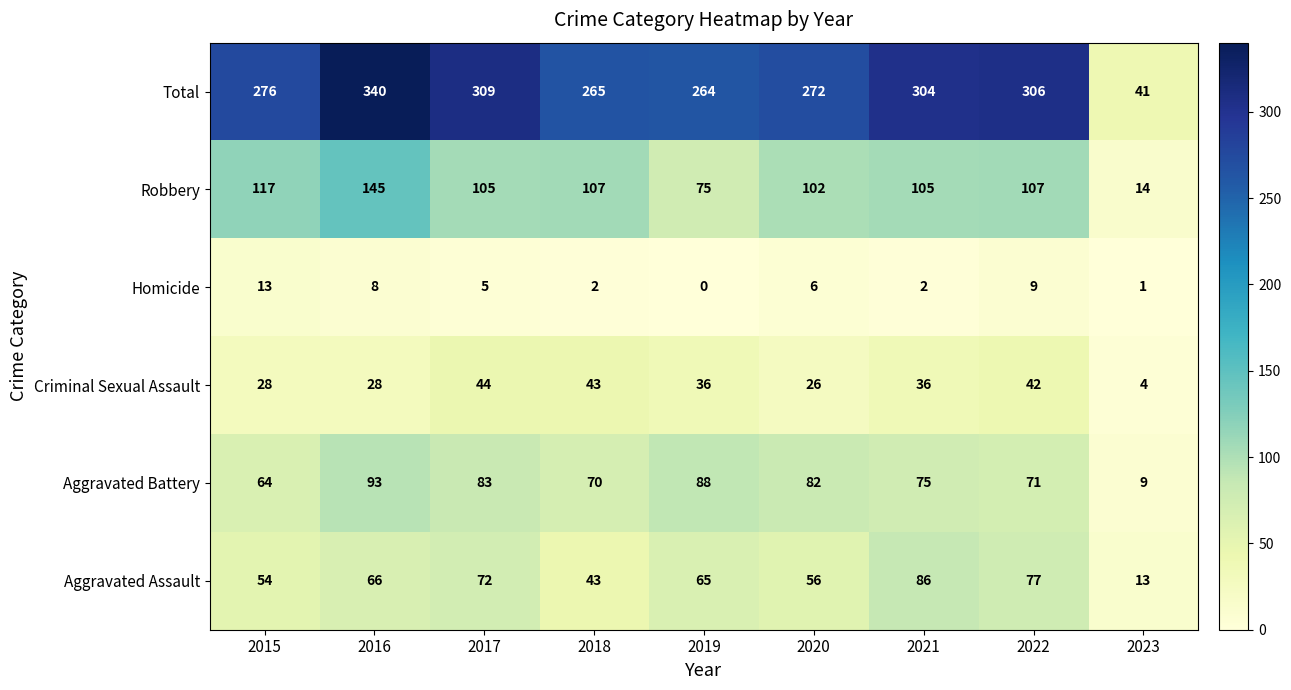

List the series in order of their peak value, lowest first.

Homicide, Criminal Sexual Assault, Aggravated Assault, Aggravated Battery, Robbery, Total